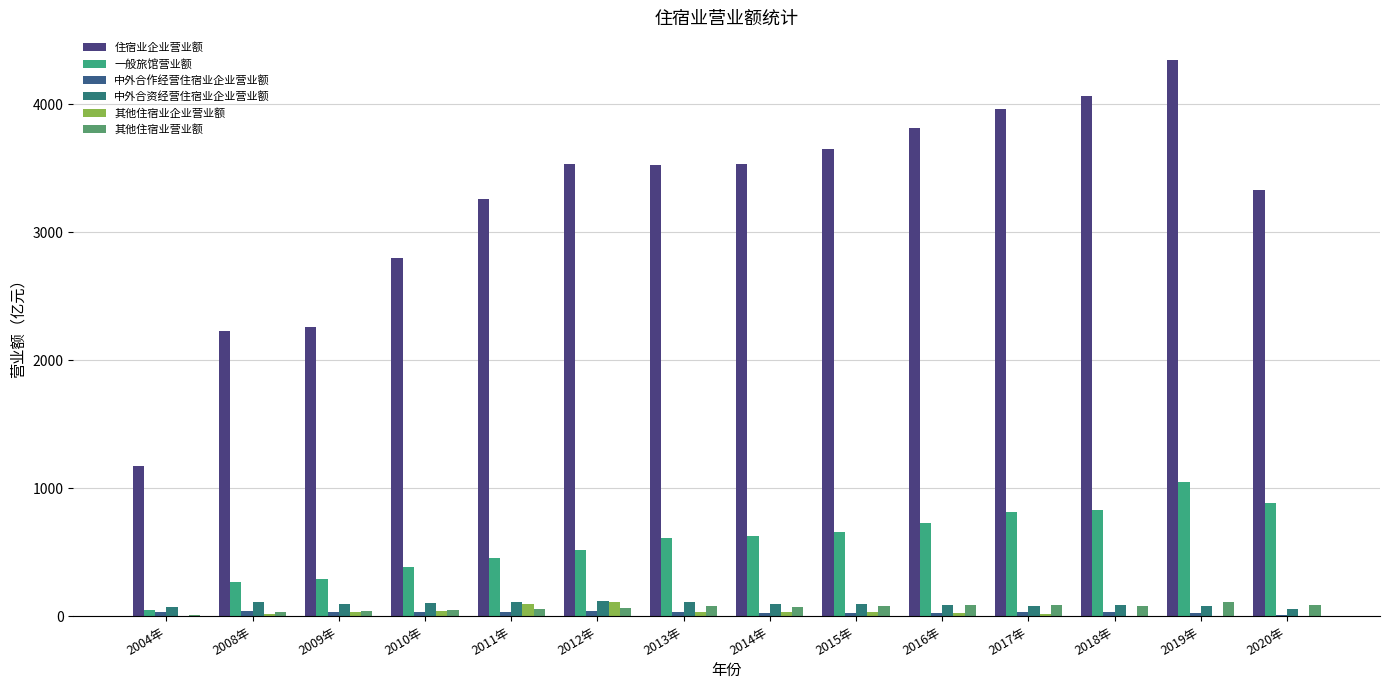

What position from the left is 2013年?

7